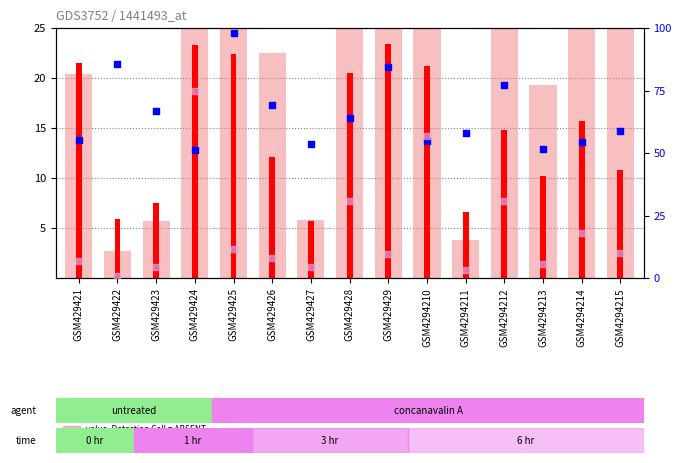

At how many categories does at least one series exceed 51?

15